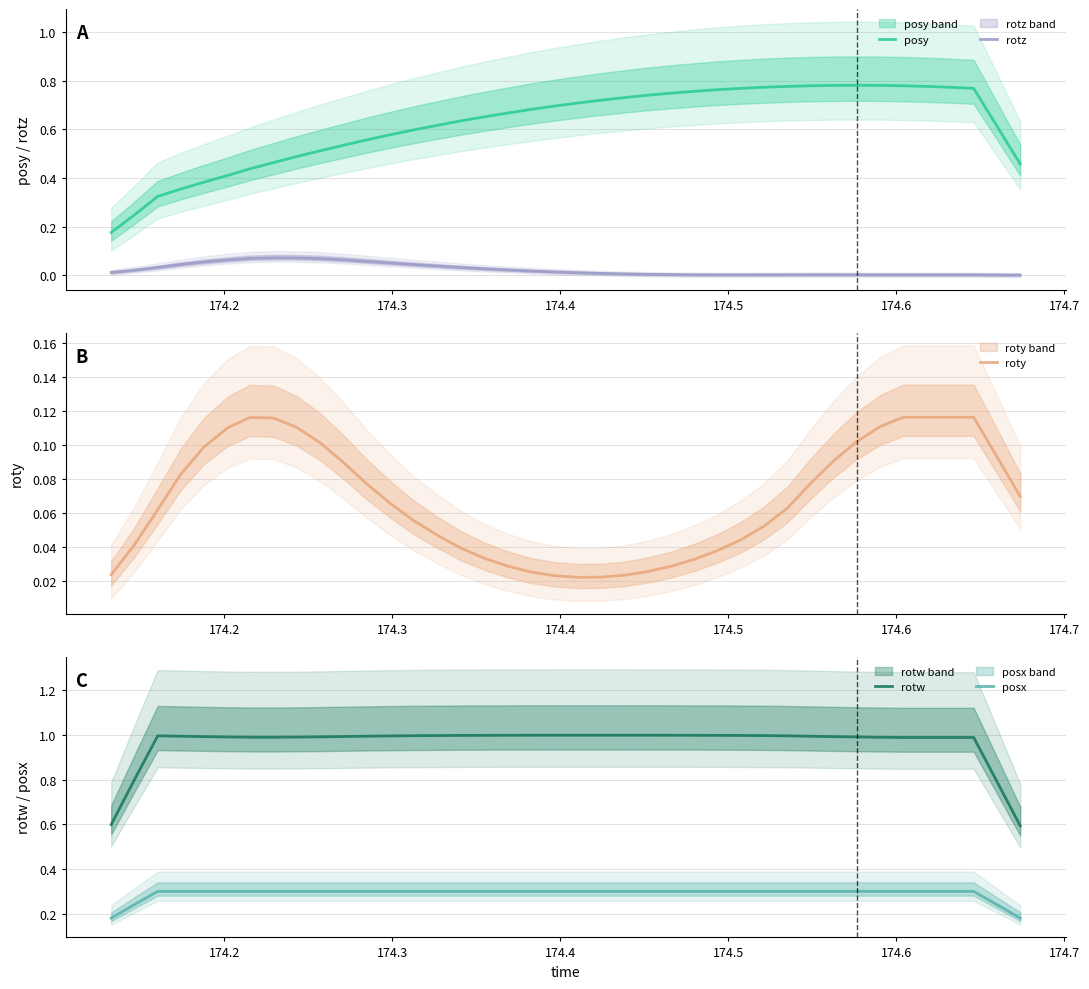

True or false: posy and rotz intersect in this chart.

False